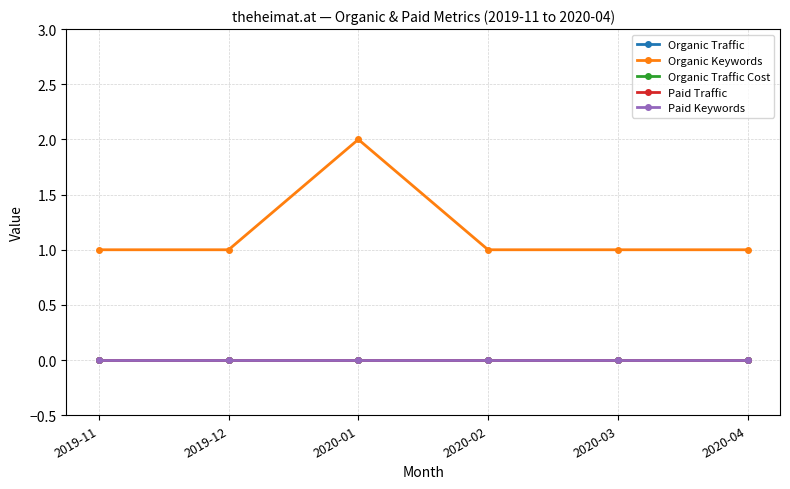

The Organic Keywords series shows 1 at 2020-03. True or false?

True